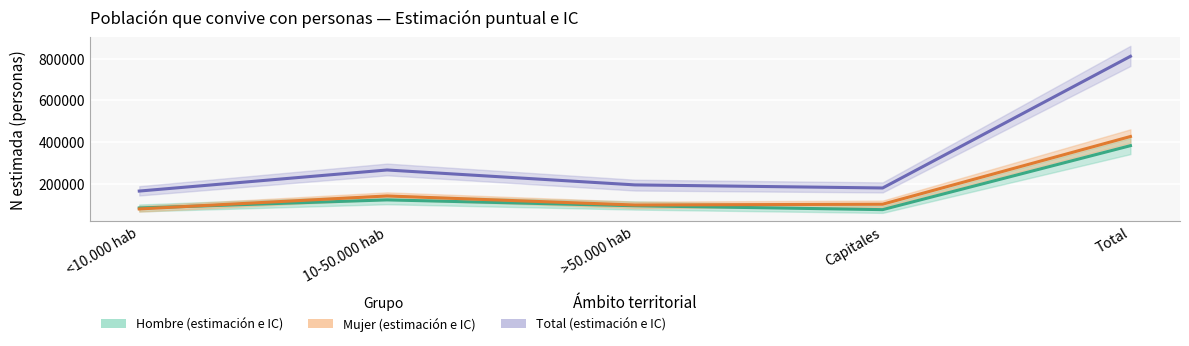

Where is the first local maximum for Mujer?

10-50.000 hab